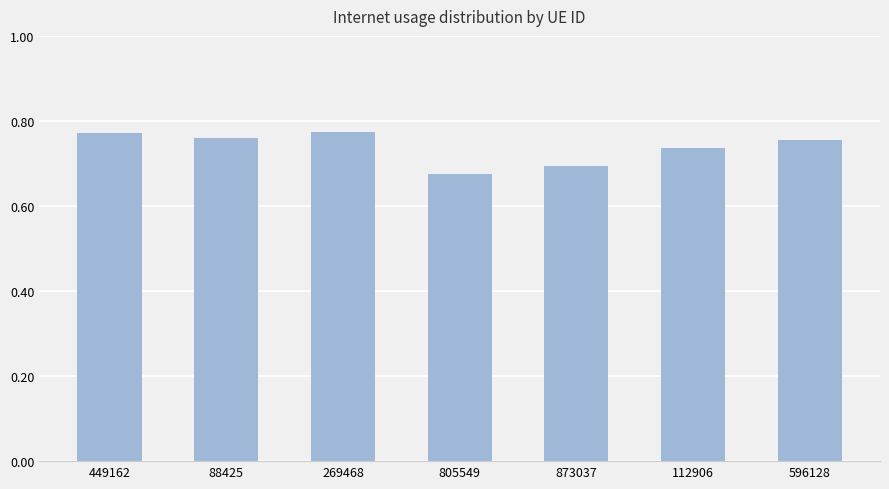

What is the sum of the values at 112906 and 596128?

1.5